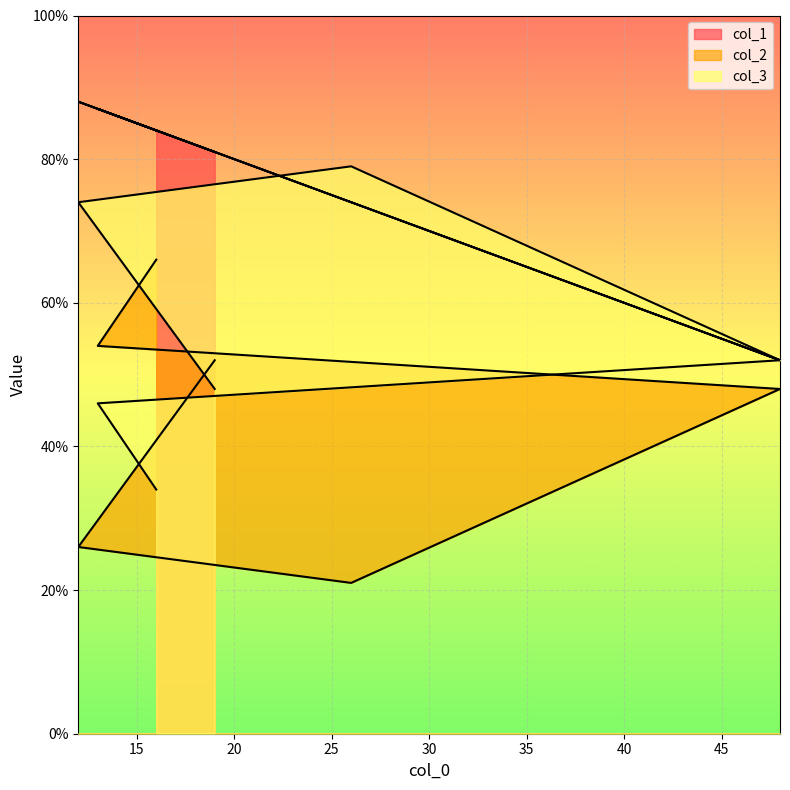

True or false: col_3 and col_2 intersect in this chart.

True